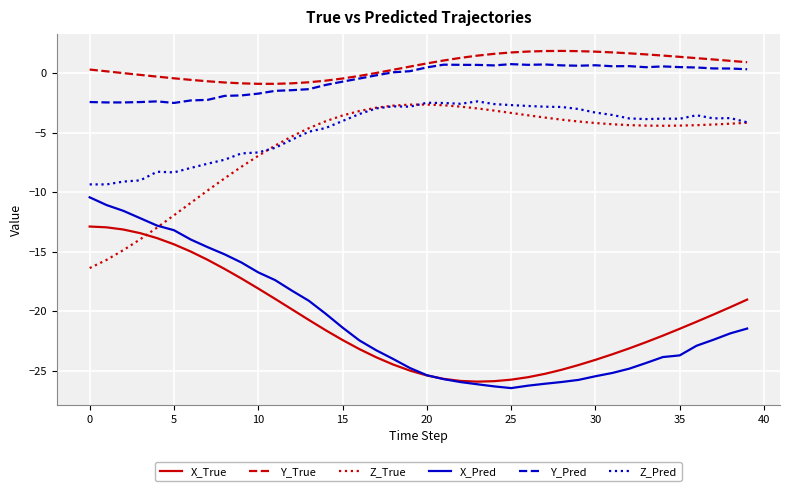

What is the difference between the maximum and second lowest values in the Y_Pred series?

3.2